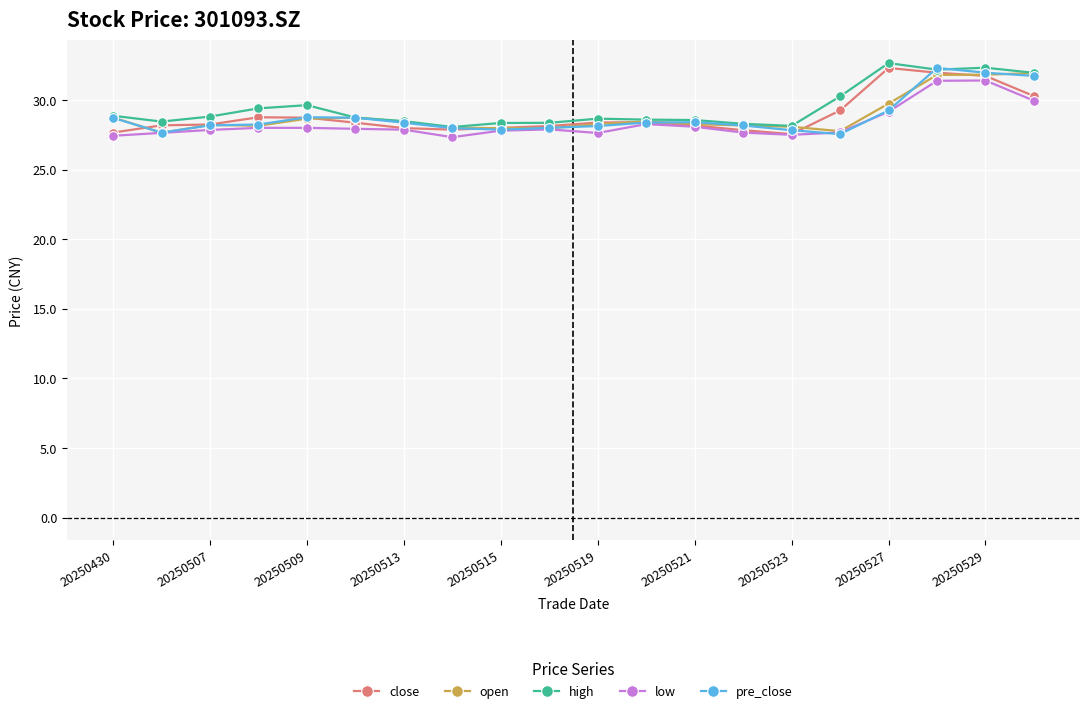

Is this an area chart (filled region under the line)?

No